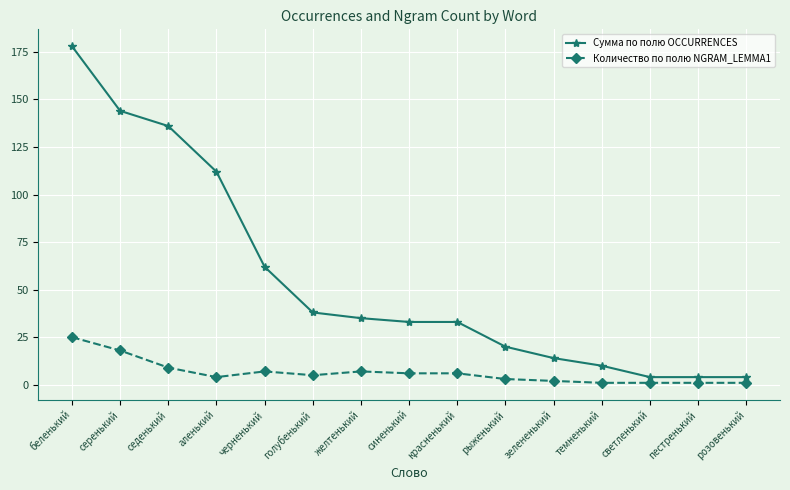

What is the value of the Сумма по полю OCCURRENCES point at the 5th from the left?

62